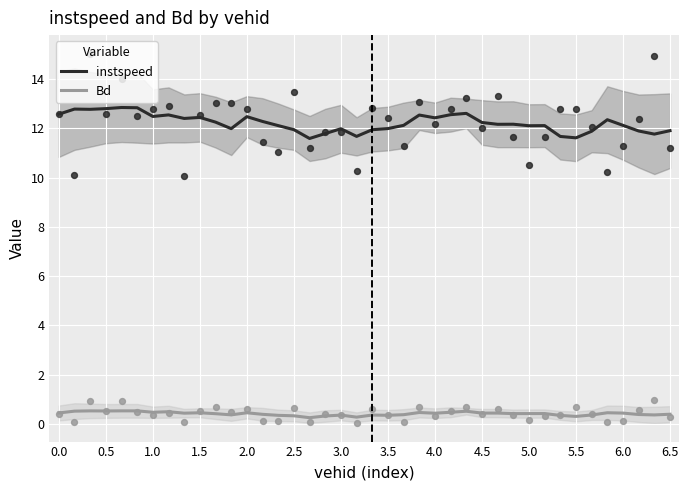

What are all the series names shown in the legend?

instspeed, Bd